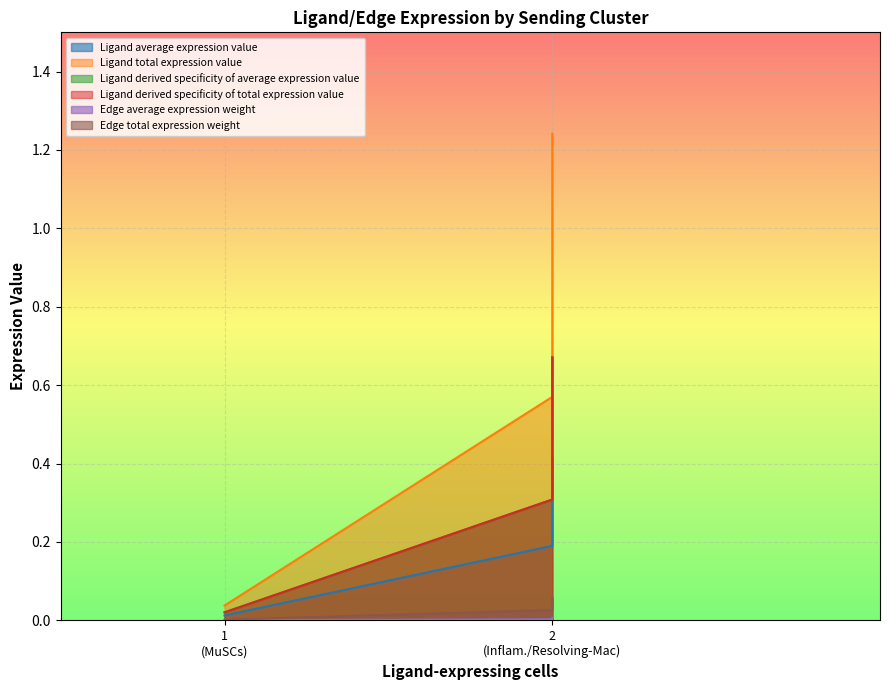

Rank the series at Resolving-Mac from highest to lowest value.

Ligand total expression value, Ligand derived specificity of average expression value, Ligand derived specificity of total expression value, Ligand average expression value, Edge total expression weight, Edge average expression weight